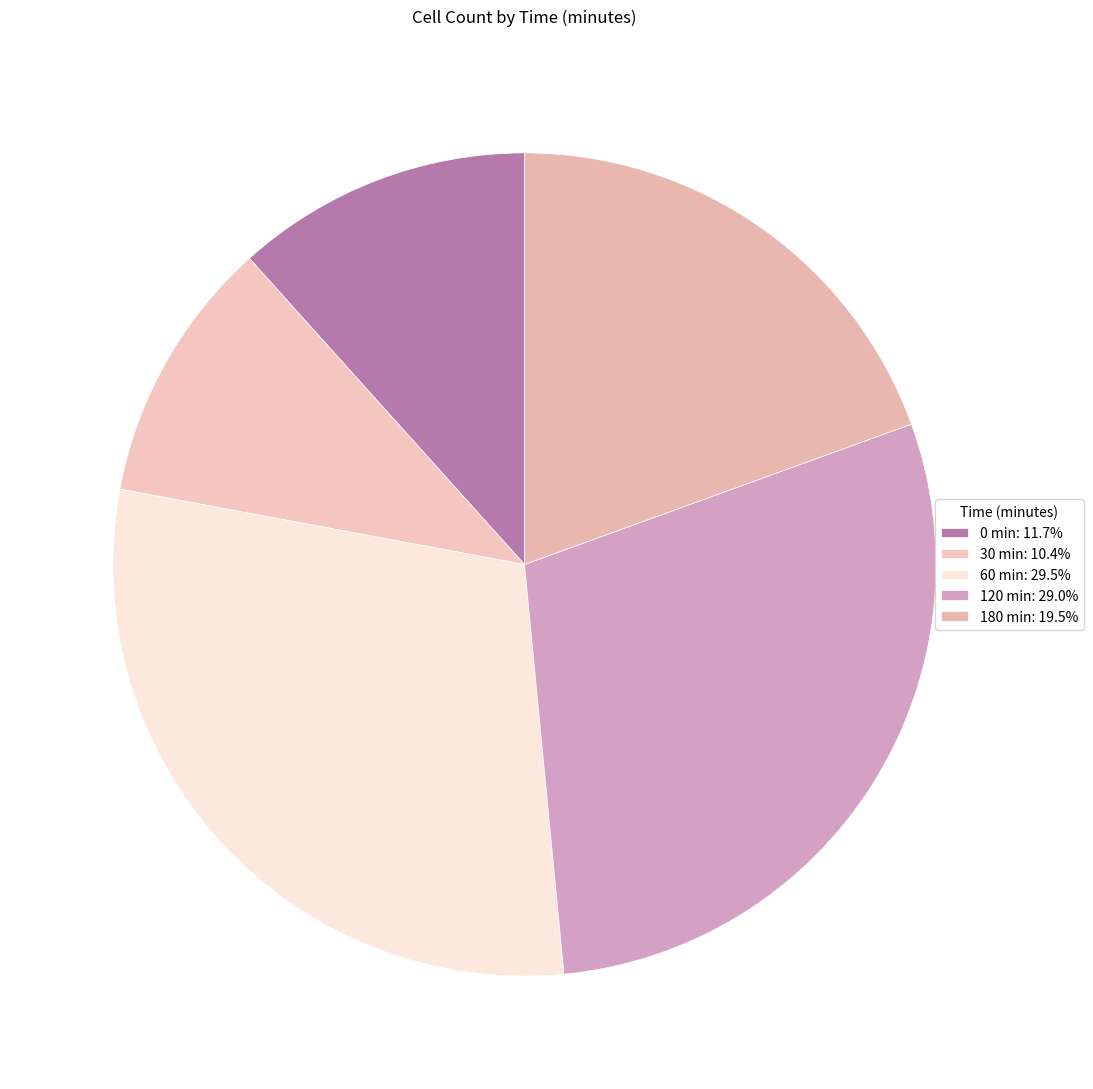

What is the largest slice in the pie chart?

60